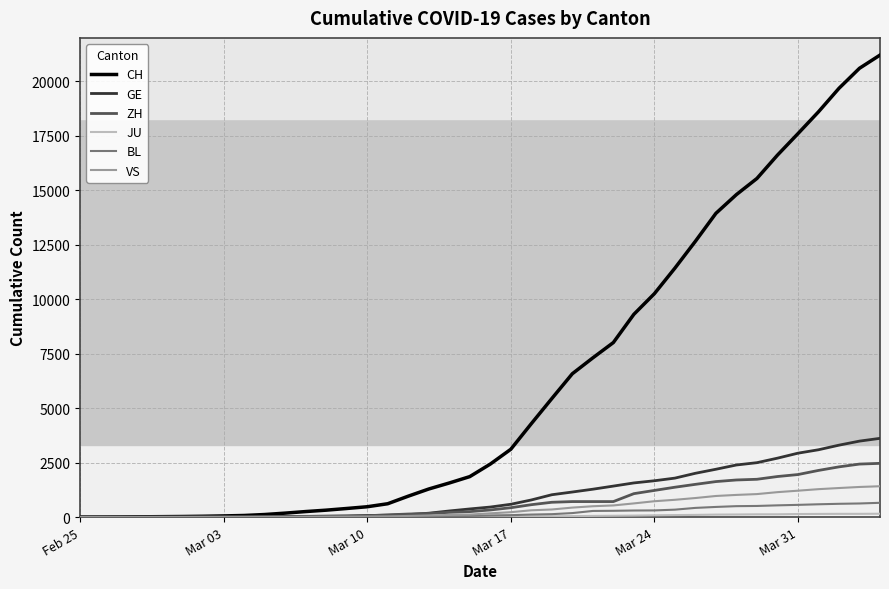

Which series has the largest total across all categories?

CH